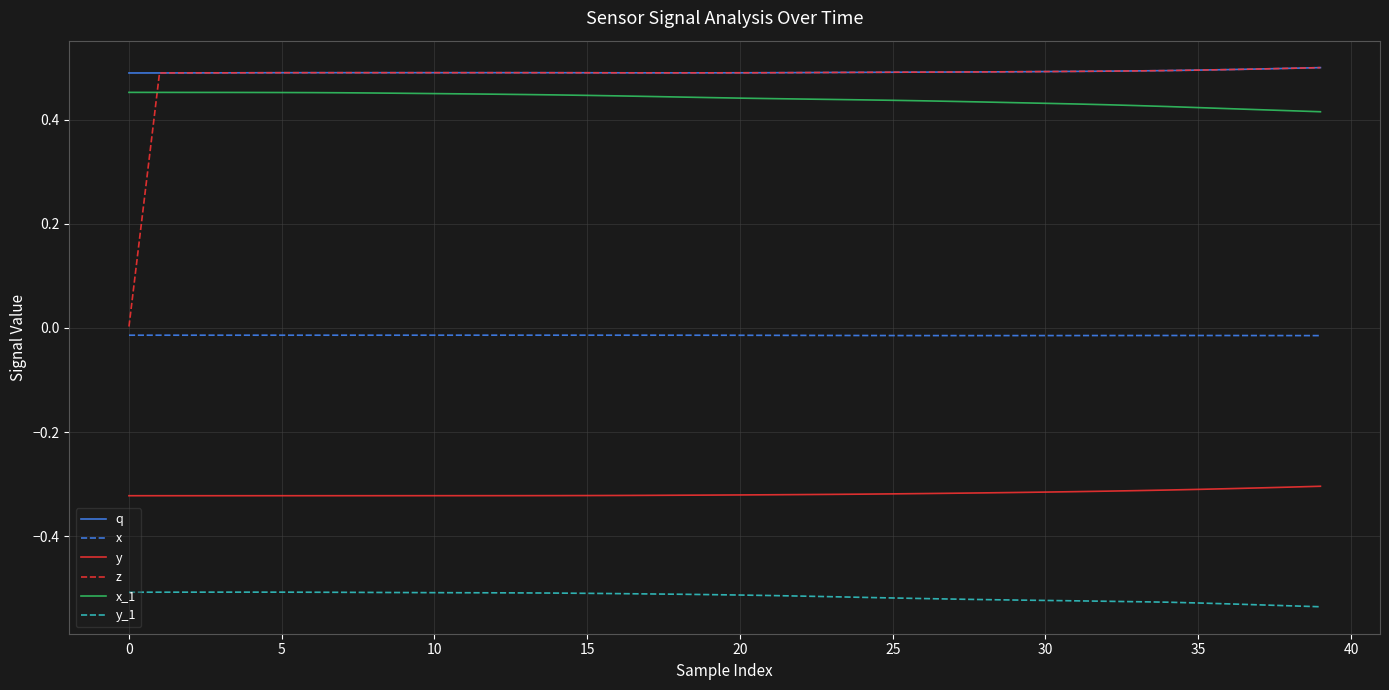

True or false: y_1 and y intersect in this chart.

False